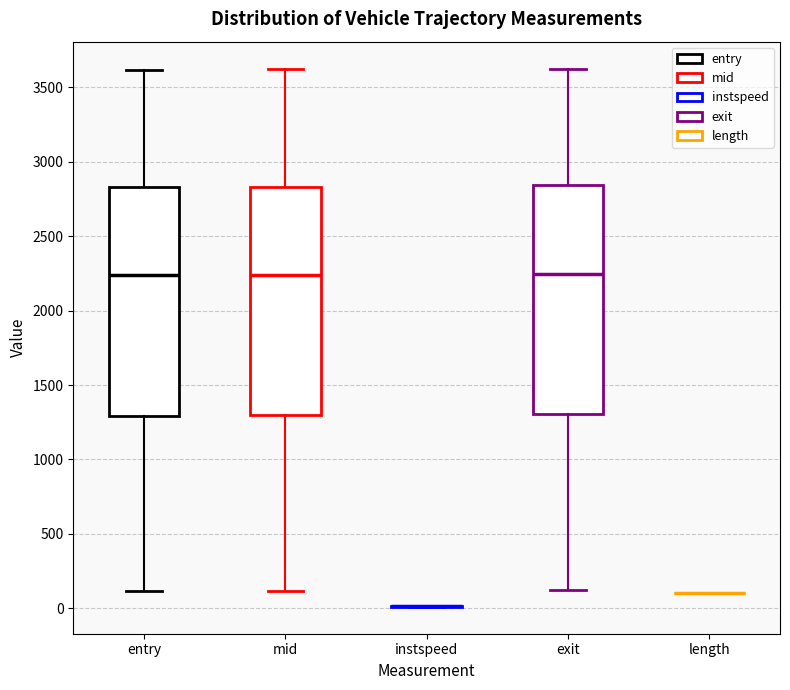

Reading left to right, read every box against the y-axis: the position of its median line, the range the box covers, and the ends of its whiskers. The values are not printed on the chart, so give them approximately, as read against the axis.

entry: median 2250, box 1300 to 2850, whiskers 100 to 3600
mid: median 2250, box 1300 to 2850, whiskers 100 to 3600
instspeed: box collapsed to a line at 0, whiskers 0 to 0
exit: median 2250, box 1300 to 2850, whiskers 100 to 3650
length: box collapsed to a line at 100, whiskers 100 to 100